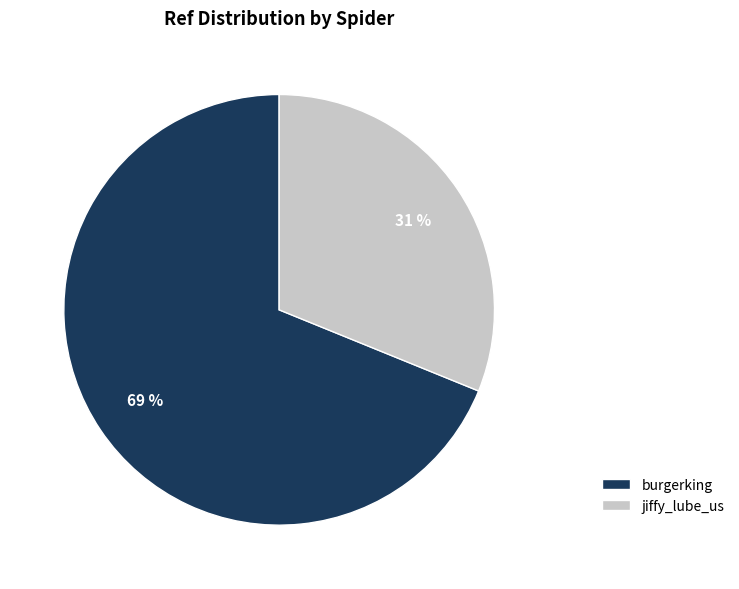

Combined, do jiffy_lube_us and burgerking account for over 50%?

Yes